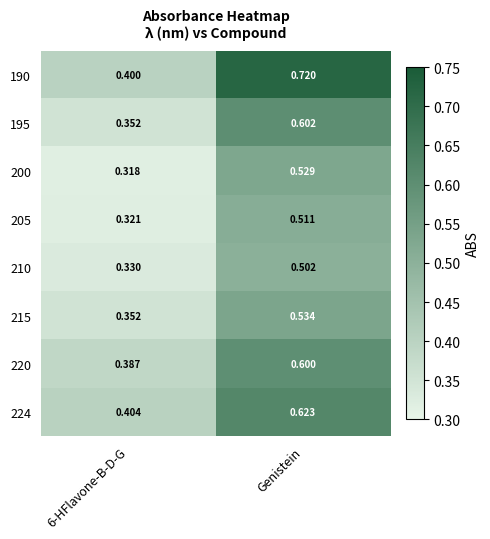

At which category does the chart reach its peak across all series?

Genistein